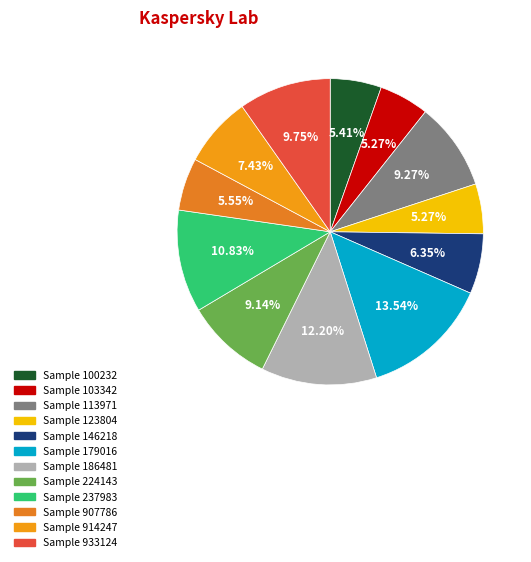

Count the number of slices in the pie.

12